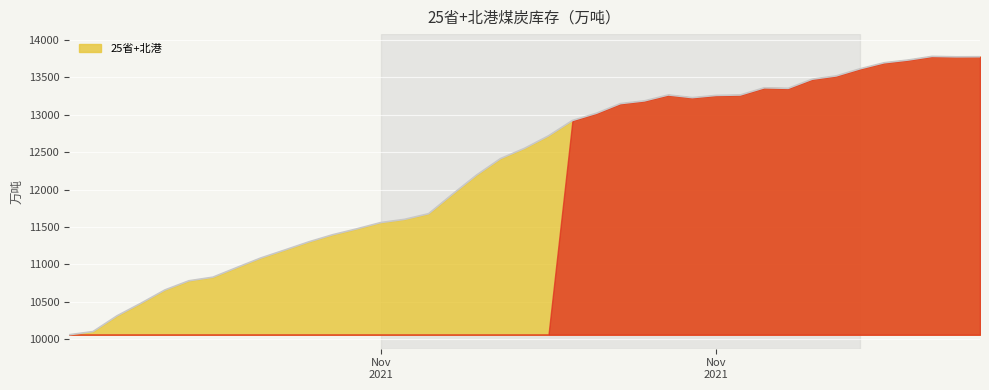

What is the maximum value shown in the chart?

13781.5